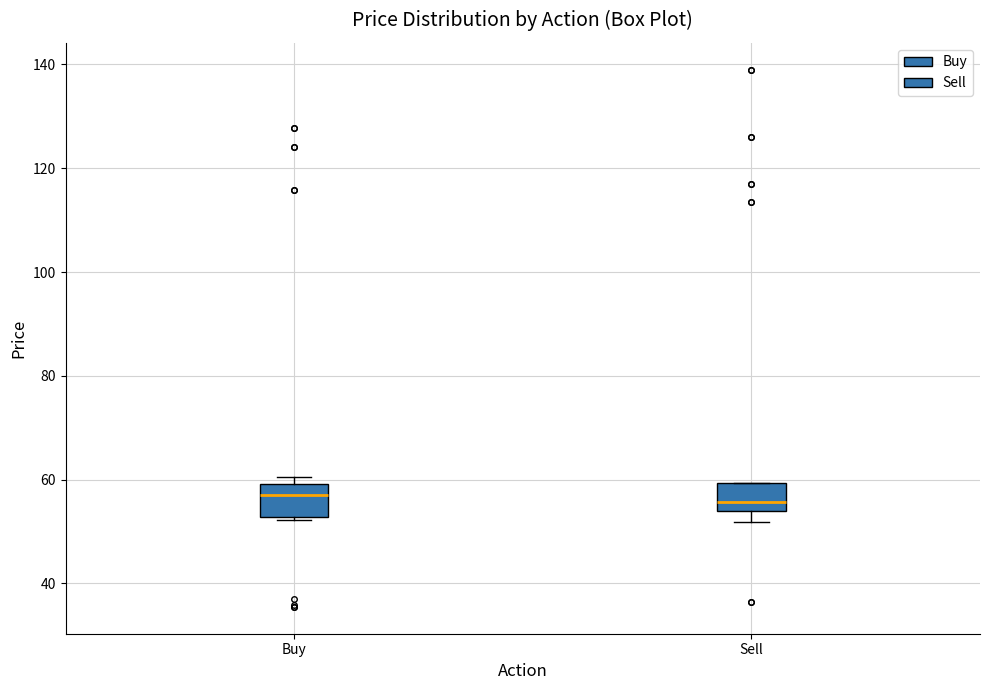

Reading left to right, transcribe this box plot: for each box, give where its median line is, the range the box spans, and where its two whiskers end, as read against the y-axis. The values are not printed on the chart, so give them approximately, as read against the axis.

Buy: median 56, box 52 to 60, whiskers 52 (just below the box's lower edge) to 60 (just above the box's upper edge)
Sell: median 56, box 54 to 60, whiskers 52 to 60